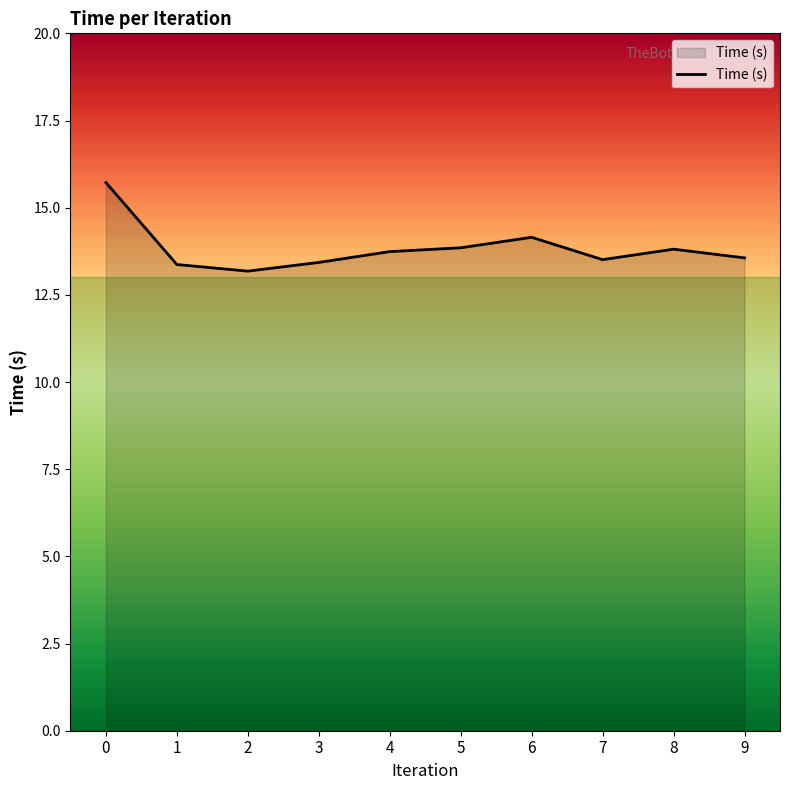

What is the minimum value shown in the chart?

13.2